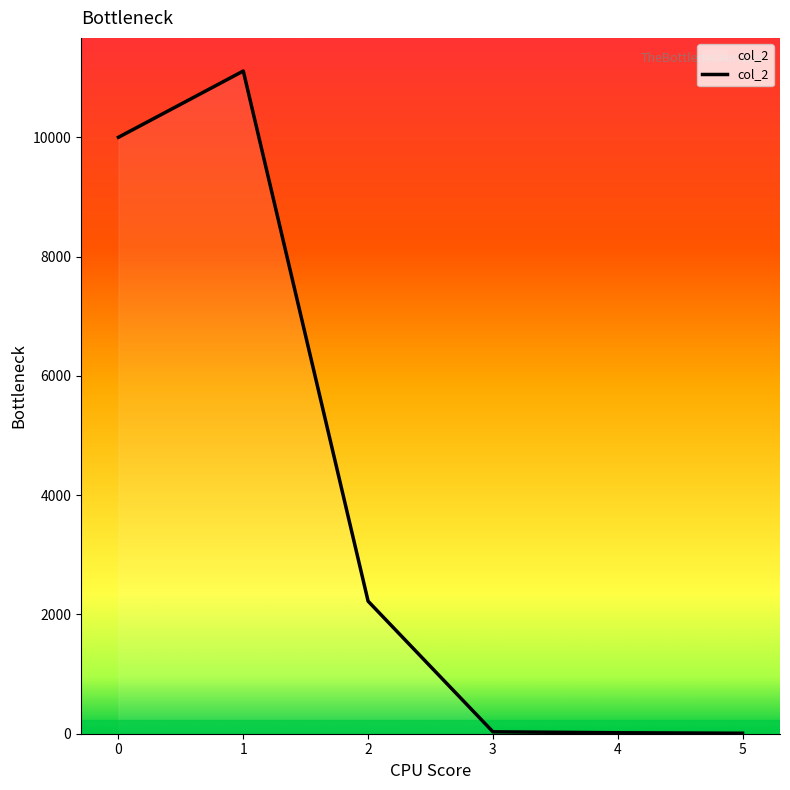

Is it true that the value at 1 is 11111?

True